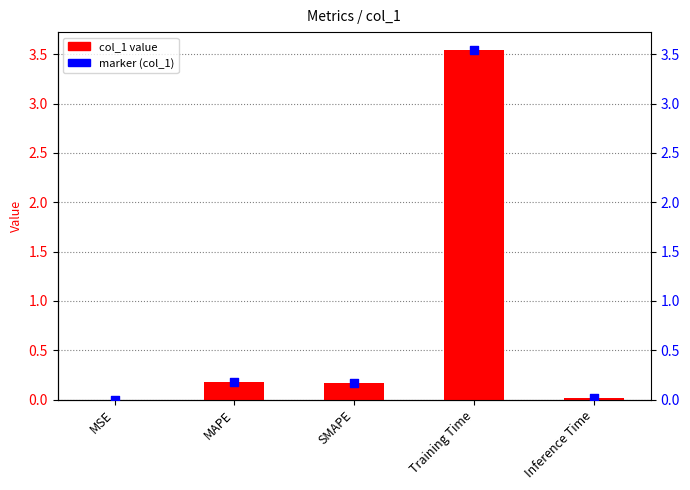

Which series has the widest spread of Y values?

col_1 value